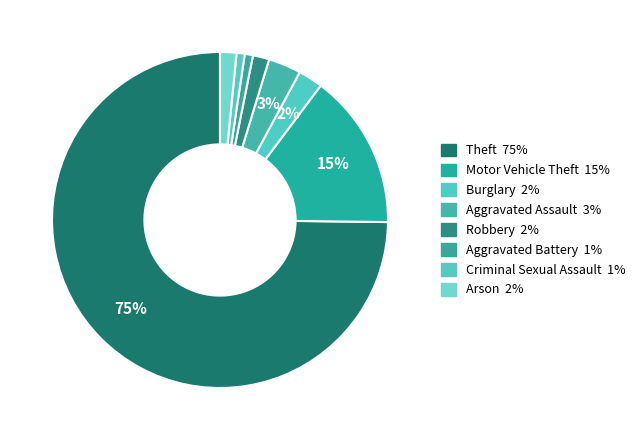

How many slices are in this pie chart?

8